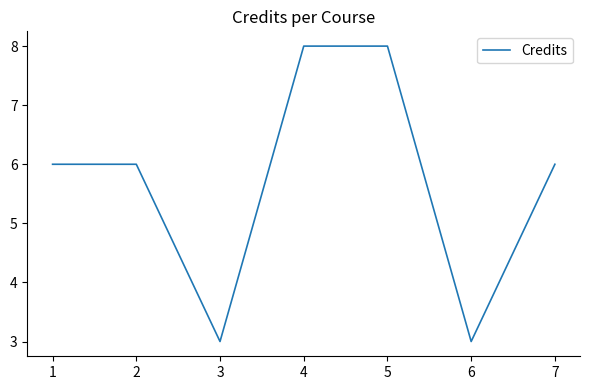

What is the difference between the maximum and minimum values?

5